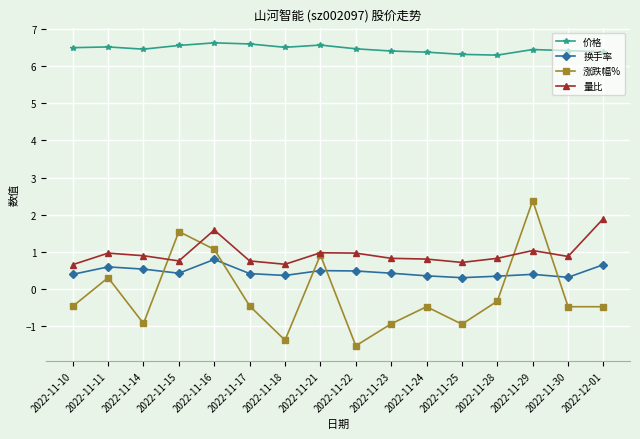

List the series in order of their peak value, lowest first.

换手率, 量比, 涨跌幅%, 价格